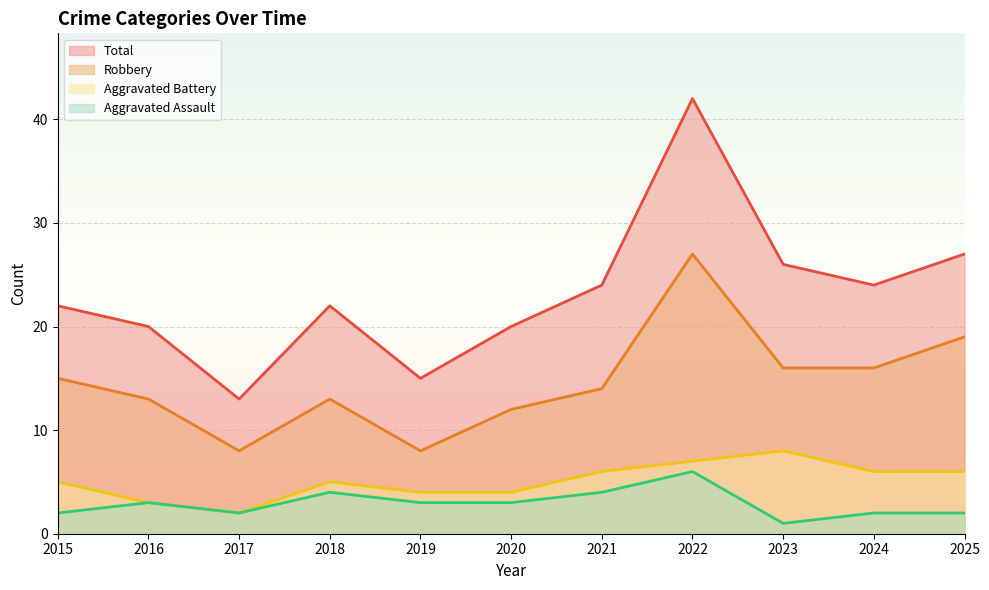

Which series has the largest total across all categories?

Total